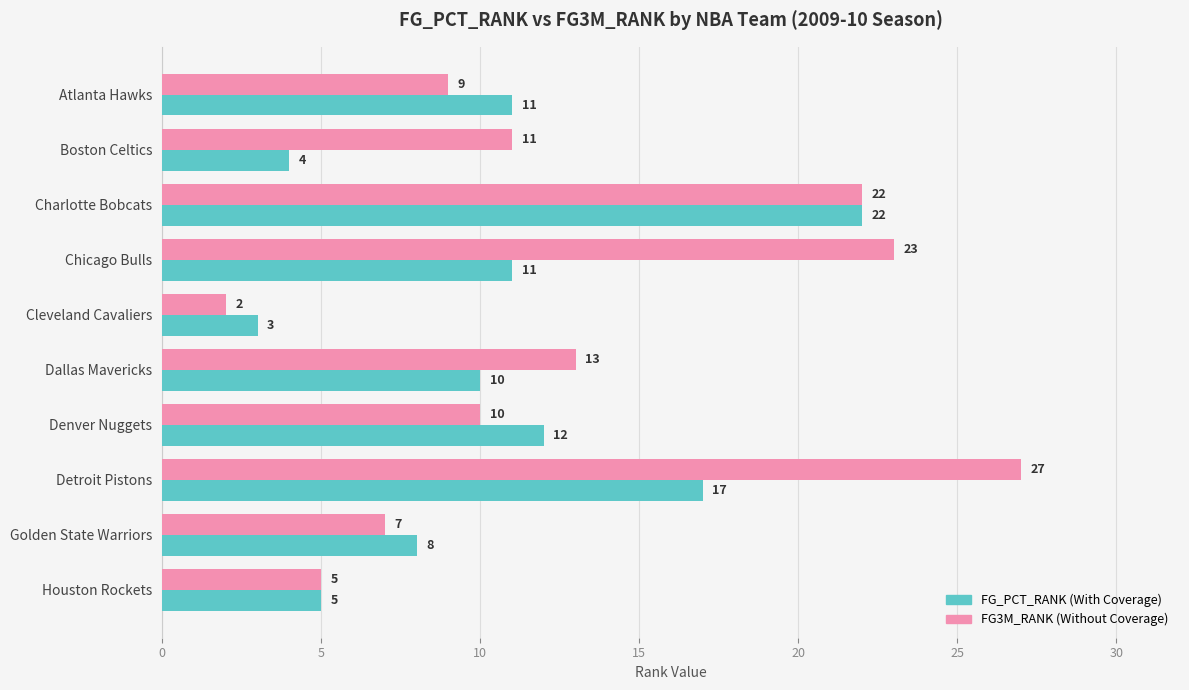

How many distinct data groups are displayed?

2